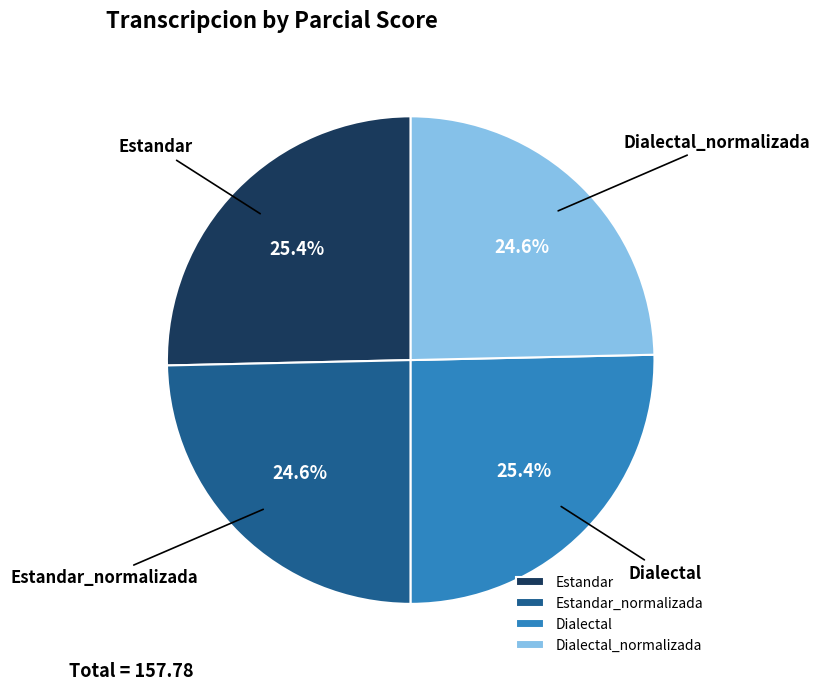

Does any single category account for the majority?

No